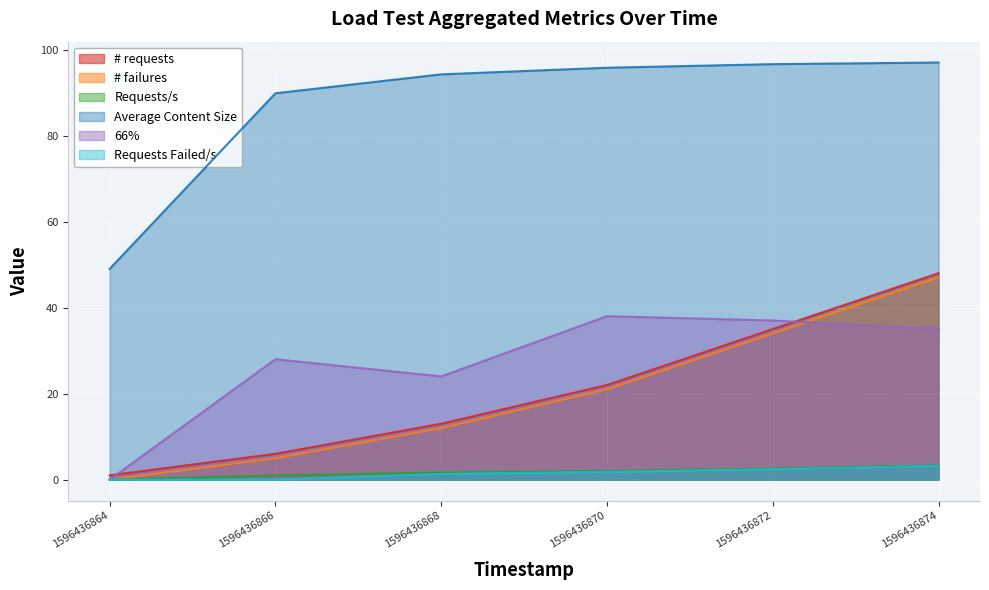

What is the difference between the Average Content Size values at 1596436866 and 1596436872?

6.8